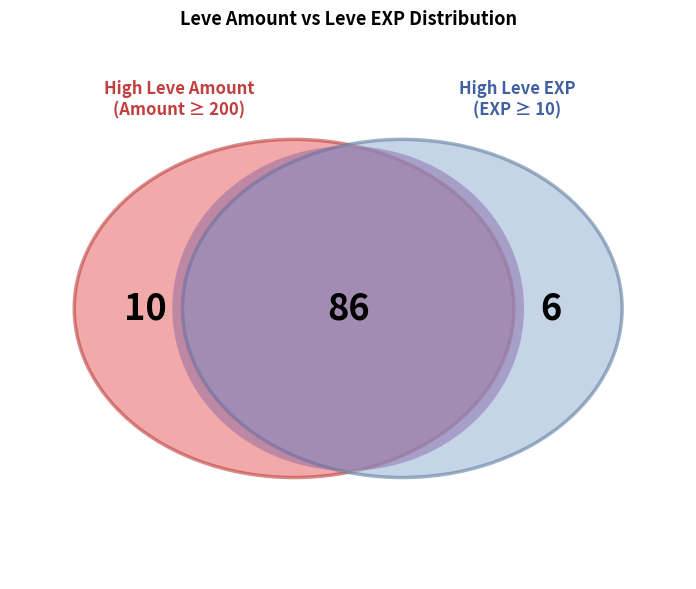

Is the sum of 25 and 30 greater than half?

No